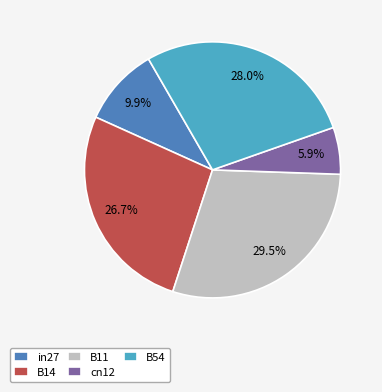

Does B54 represent more than half of the total?

No